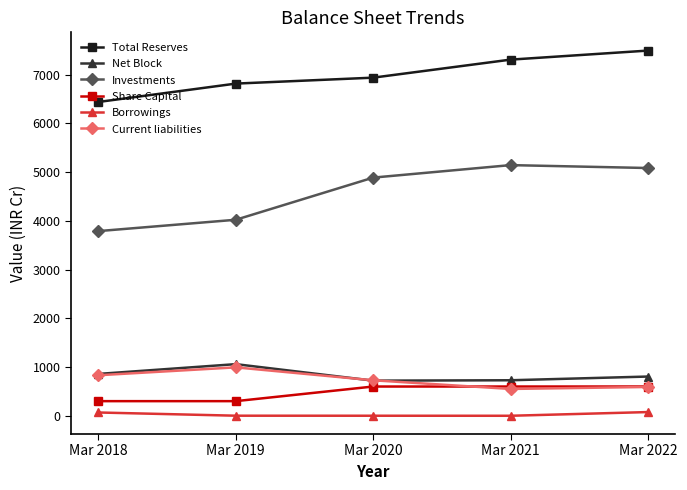

What is the difference between the maximum and minimum values in the Net Block series?

338.5